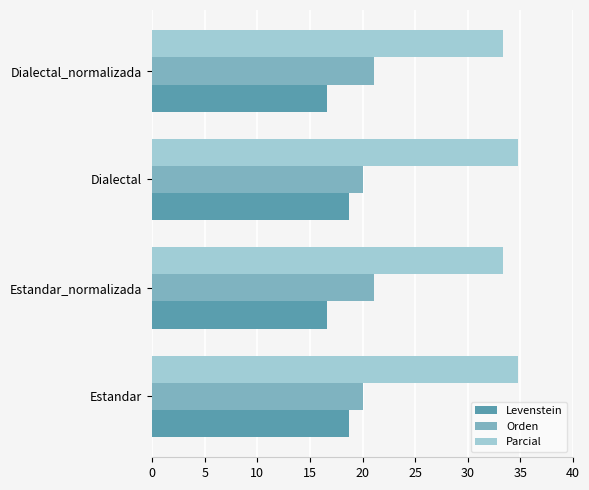

Rank the series by their average value, from highest to lowest.

Parcial, Orden, Levenstein